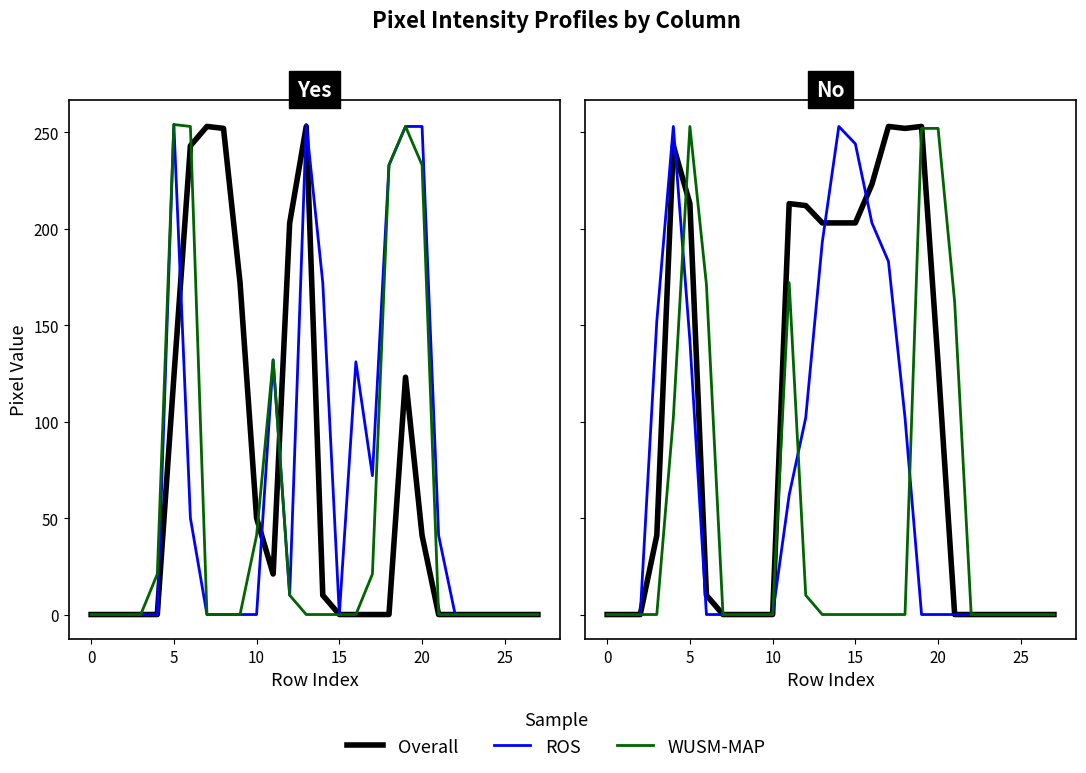

How many values in the Overall series exceed 10?

13